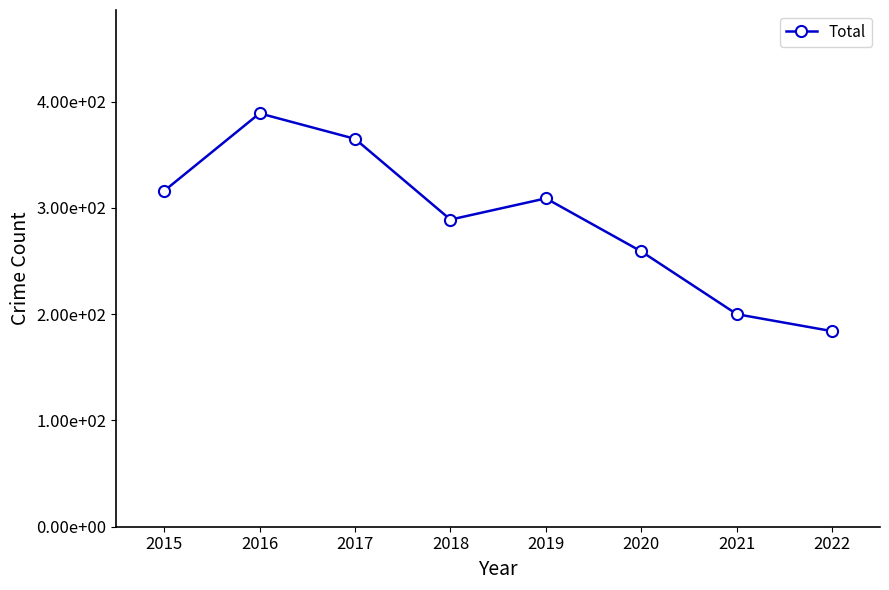

What is the value of the 2nd point from the left?

389